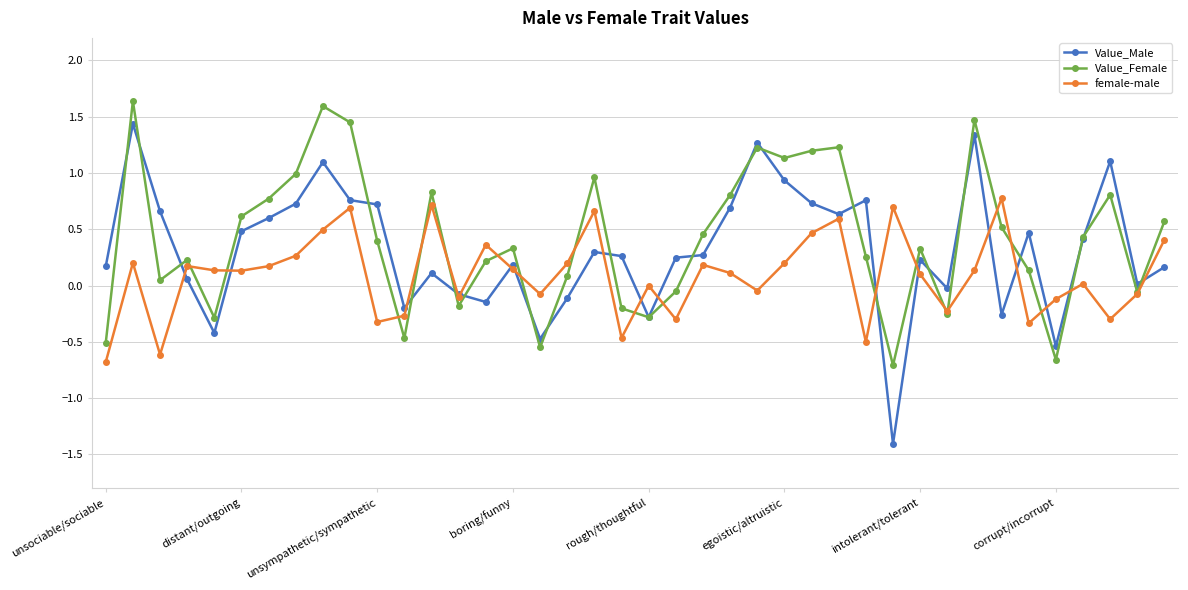

Rank the series by their maximum value, from lowest to highest.

female-male, Value_Male, Value_Female